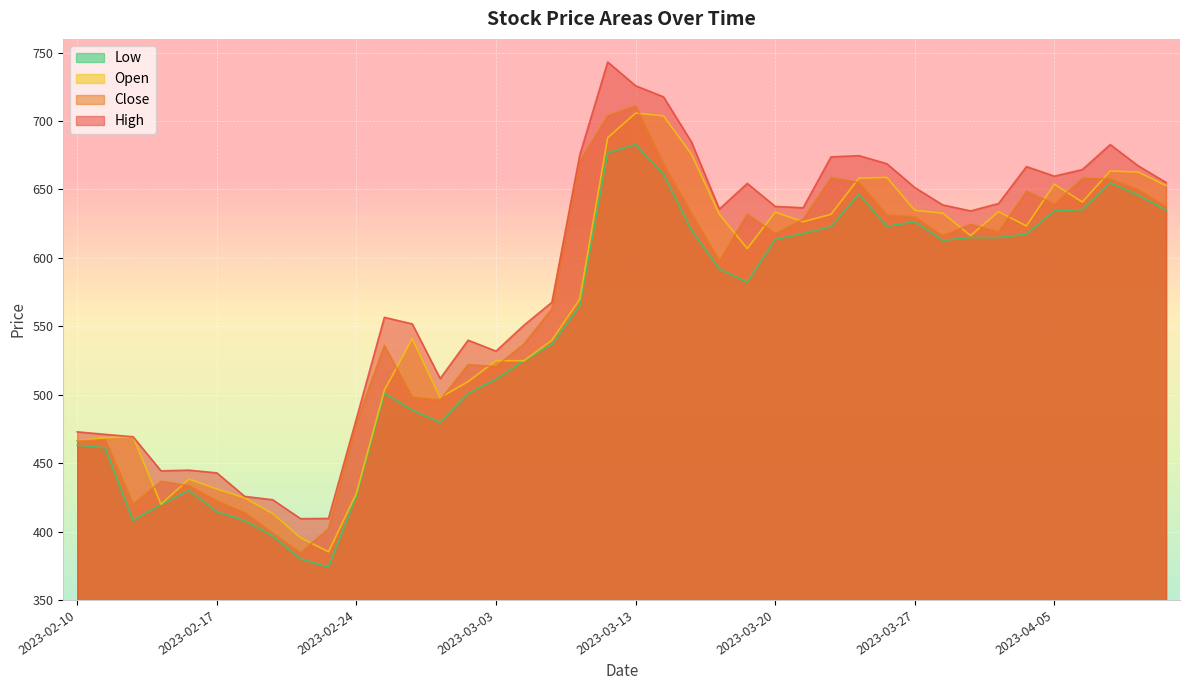

Where is Low nearest to the value 528?

2023-03-06